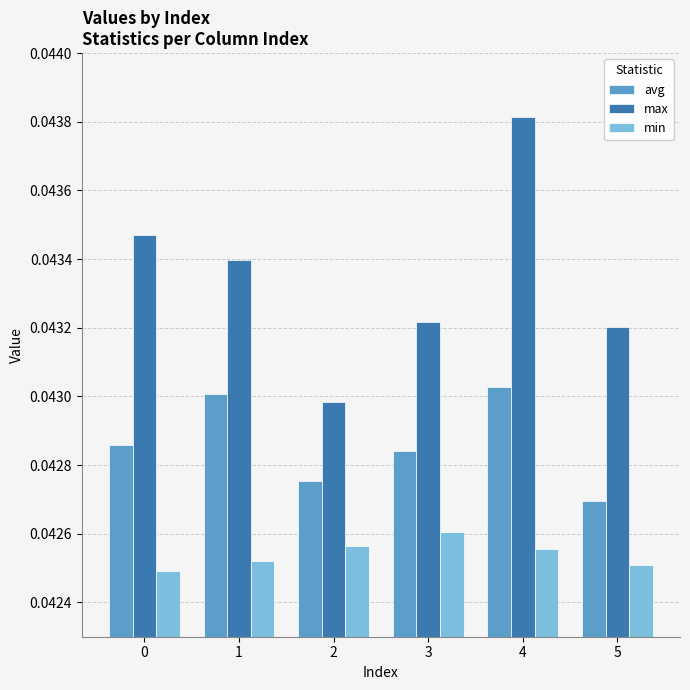

At which category is the sum across all series the highest?

4